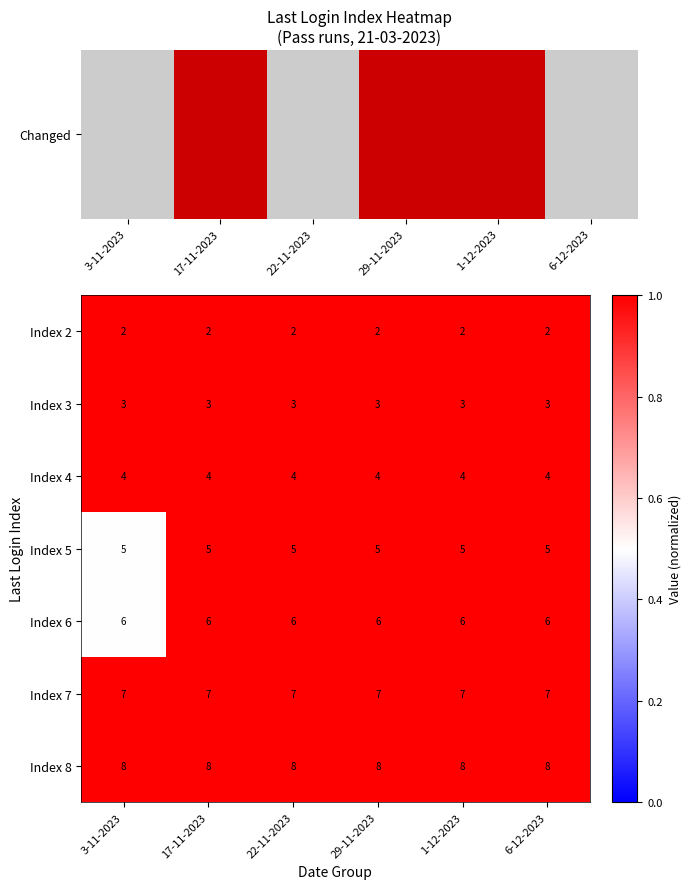

What is the total value across all series at 6-12-2023?

35